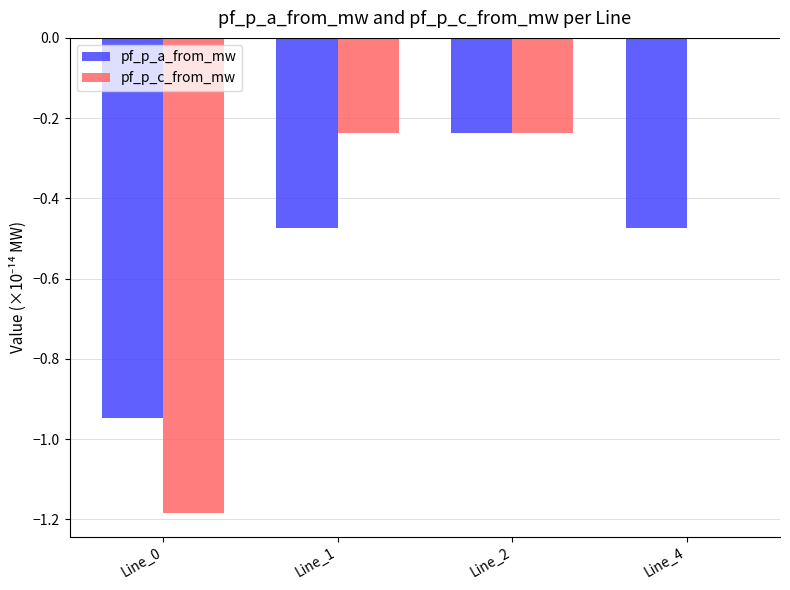

The value of pf_p_c_from_mw at Line_2 is -0.4. True or false?

False